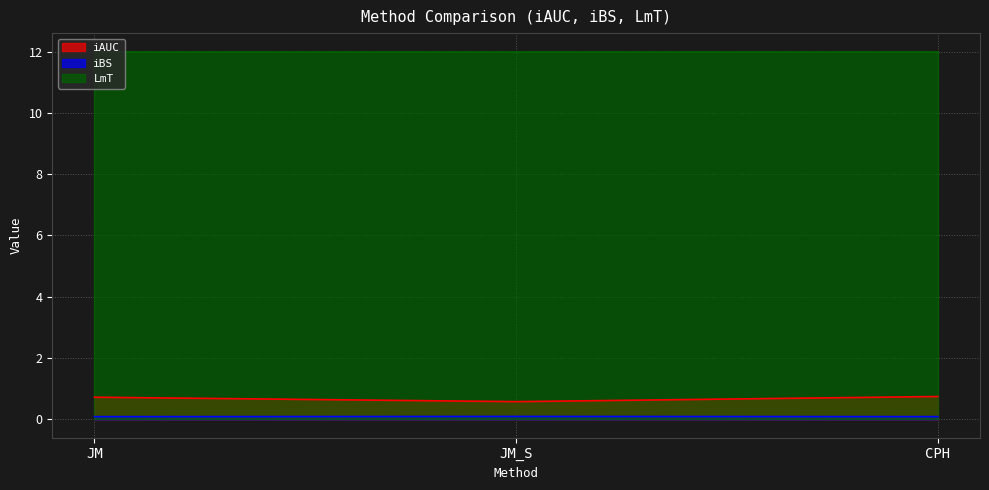

What is the maximum value for iAUC?

0.7